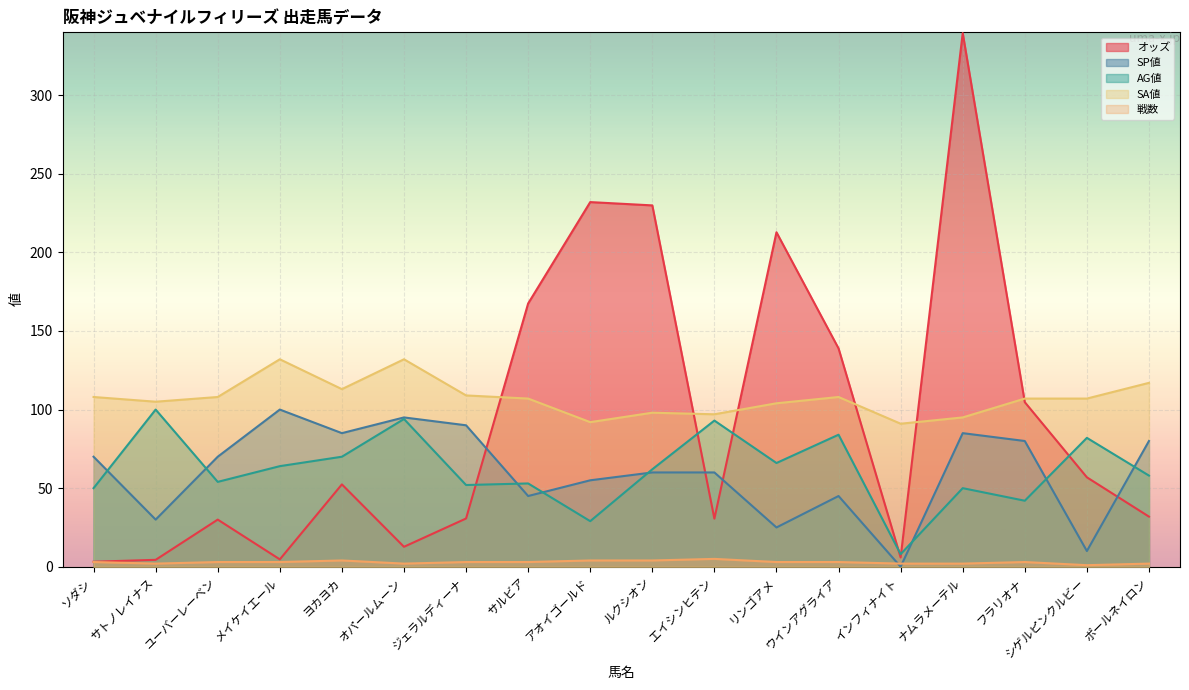

Is it true that オッズ equals 12.7 at オパールムーン?

True